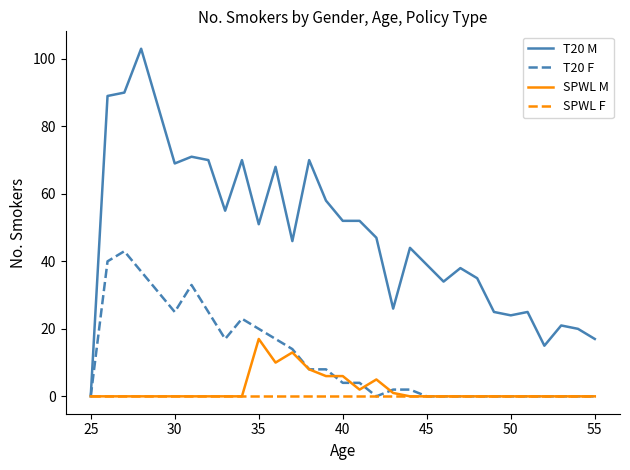

Which series has the largest range (max minus min)?

T20 M